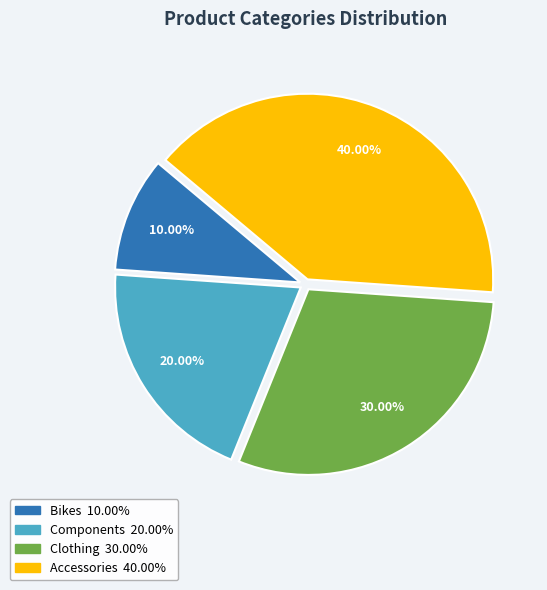

What percentage is NOT represented by Components?

80.0%